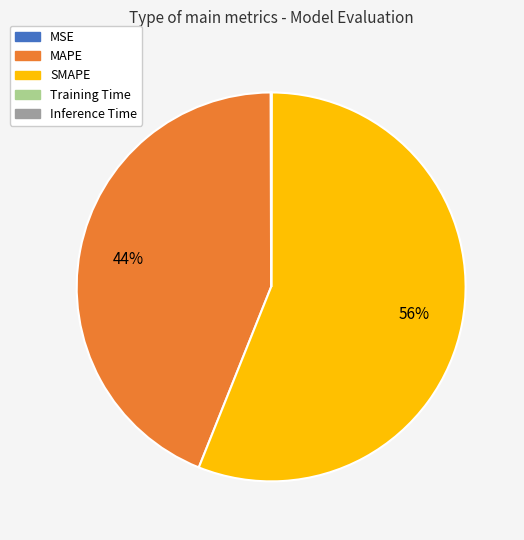

To the nearest percent, what percentage of the pie is MAPE?

44%